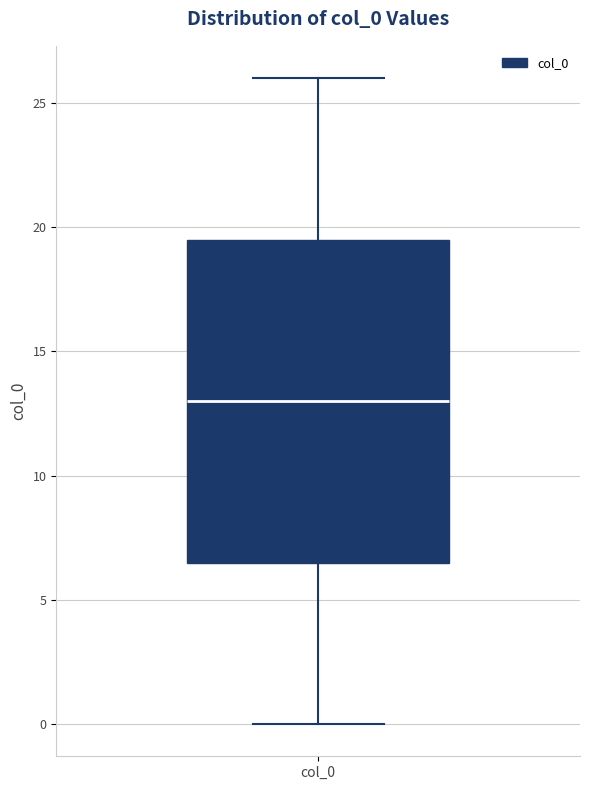

Where is the upper edge of the box for col_0 on the y-axis? The values are not printed on the chart, so give them approximately, as read against the axis.

19.5